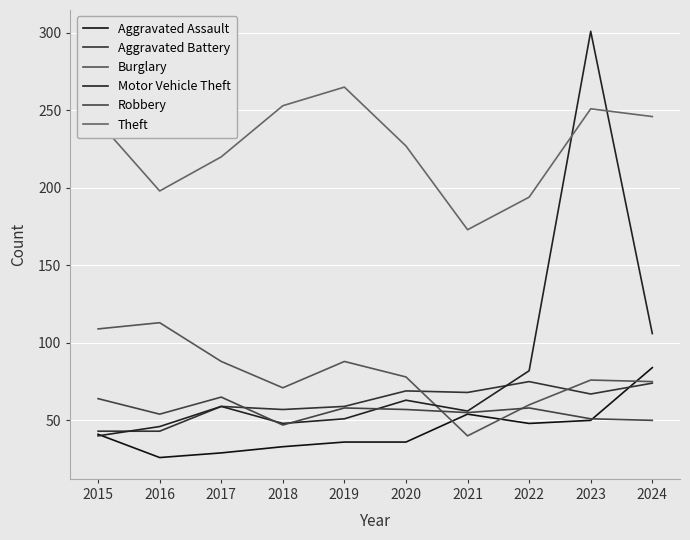

What is the difference between the maximum and minimum values in the Robbery series?

18